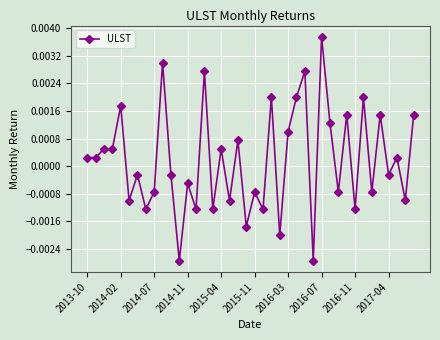

True or false: there are more than 2 points higher than both neighbors.

True